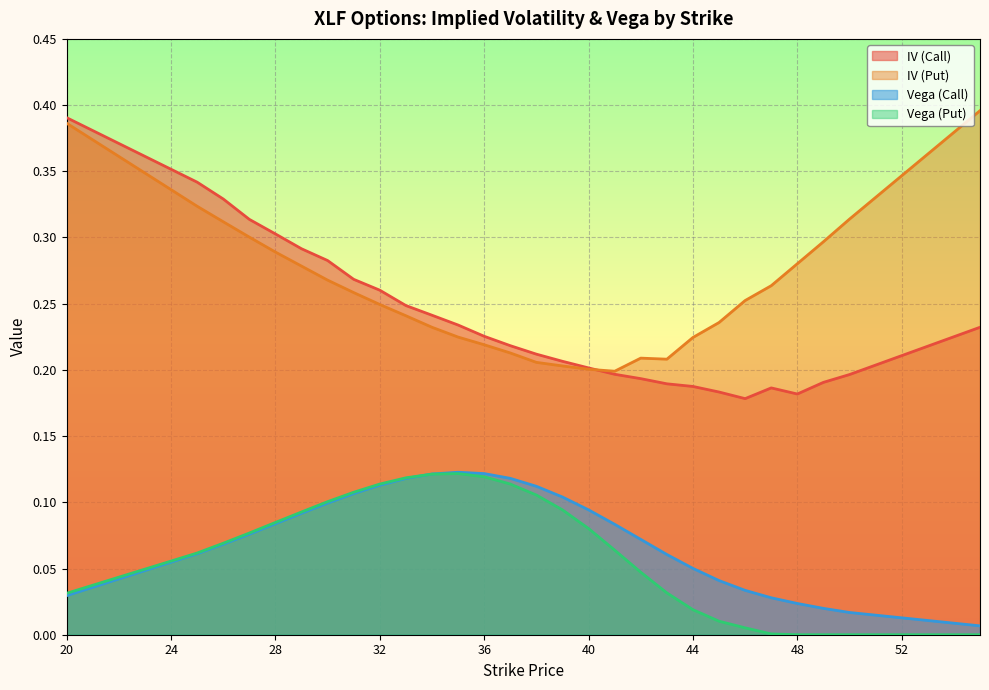

In IV (Call), how many points are higher than both neighbors (excluding endpoints)?

1